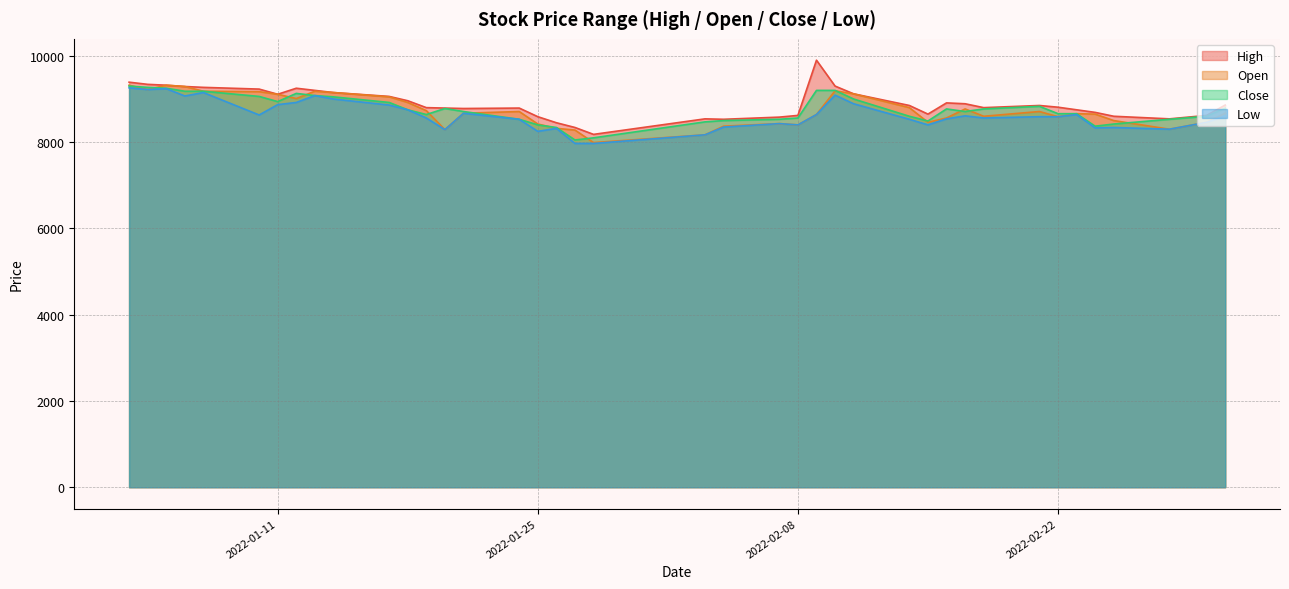

Which series changed the most between 2022-01-12 and 2022-01-14?

Open